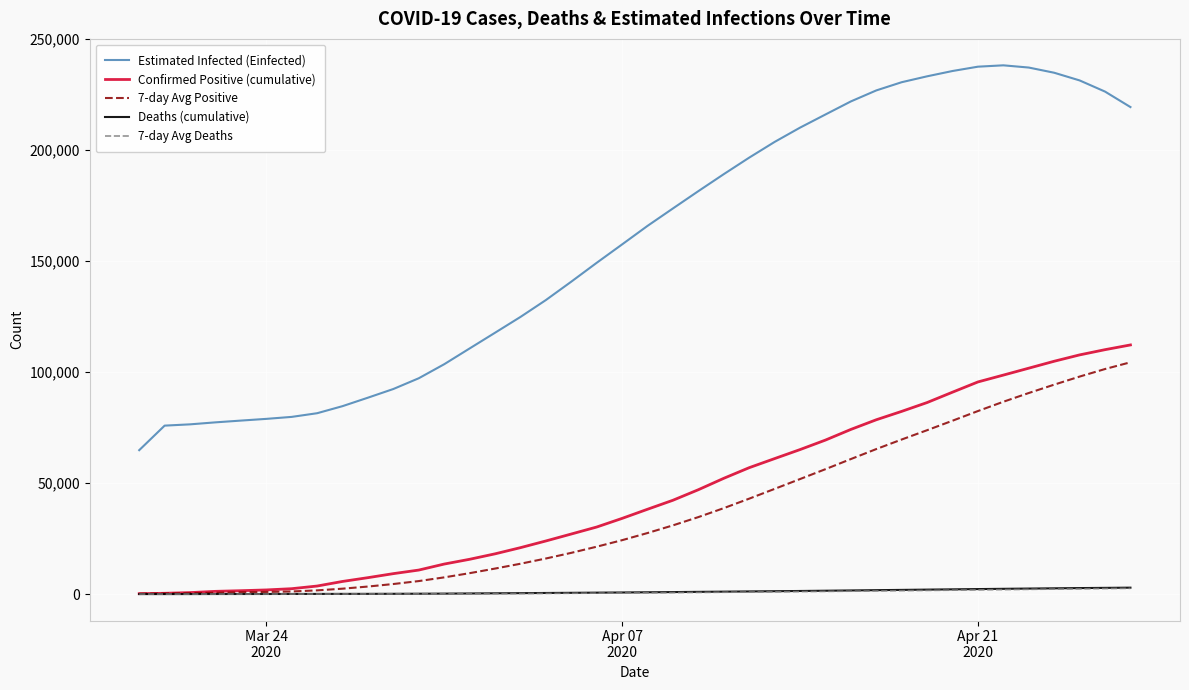

Which series has the widest spread of values?

Estimated Infected (Einfected)